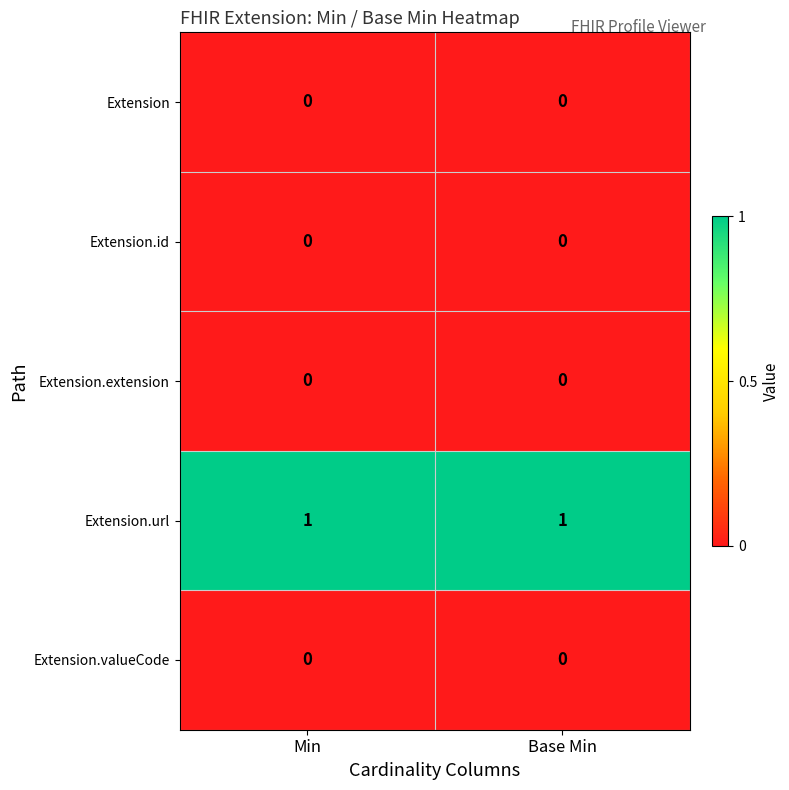

Reading left to right, transcribe all the data shown in this chart.

Extension: Min=0	Base Min=0
Extension.id: Min=0	Base Min=0
Extension.extension: Min=0	Base Min=0
Extension.url: Min=1	Base Min=1
Extension.valueCode: Min=0	Base Min=0